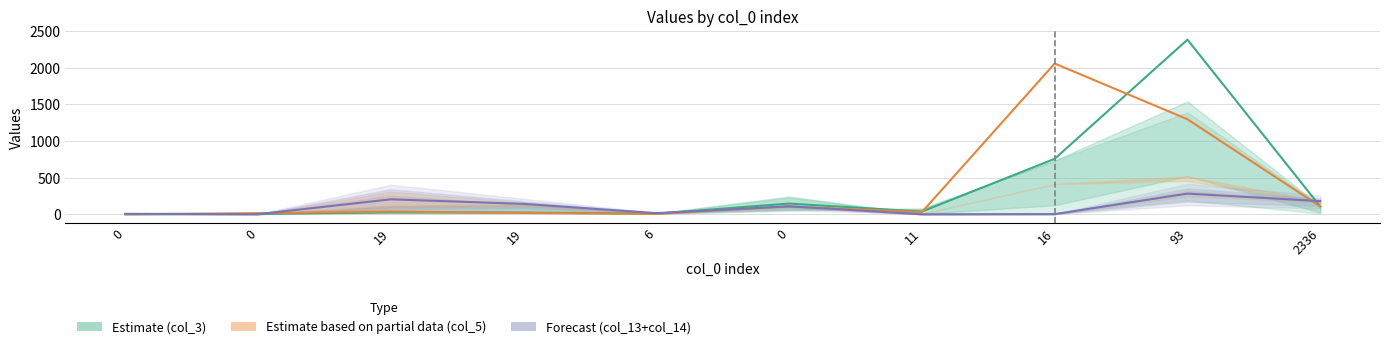

Between 6 and 16, which is larger?

16